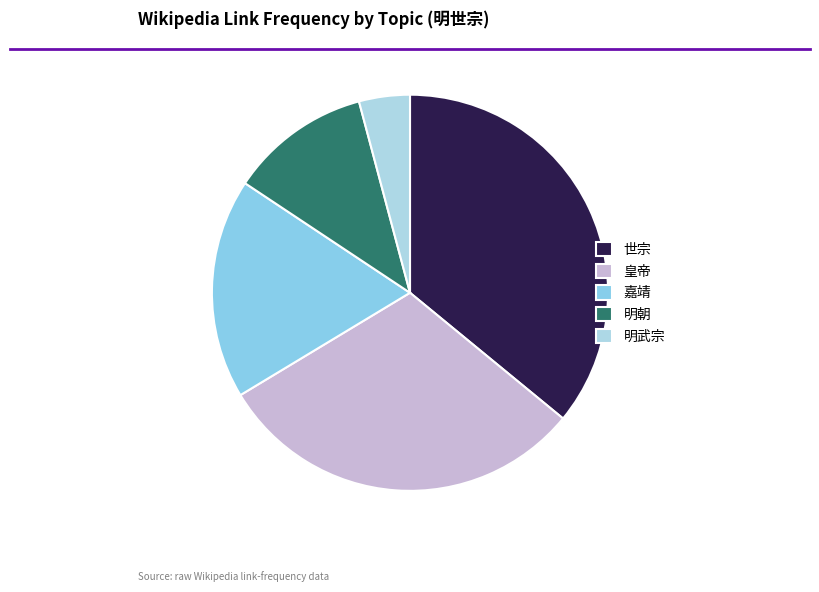

Is there any slice that represents more than half of the pie?

No